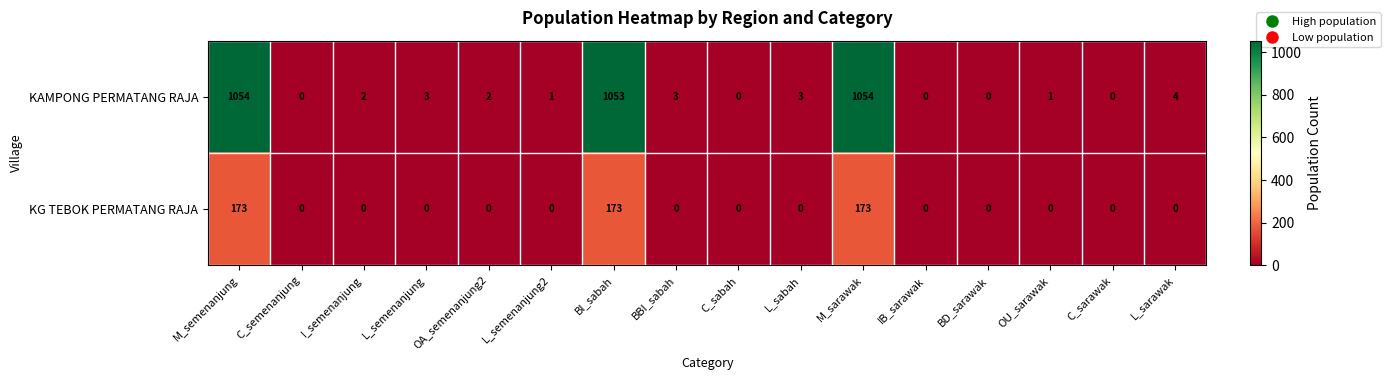

How many data points does each series have?

16